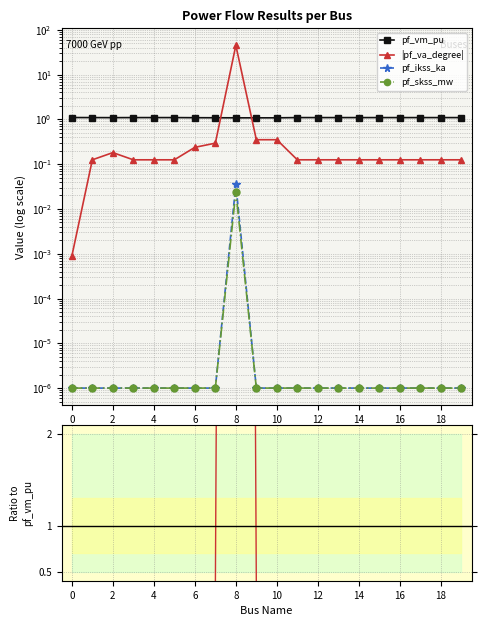

Does the chart have visible grid lines?

Yes